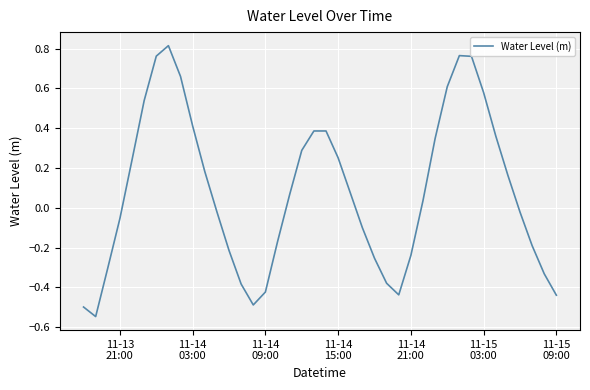

What is the difference between the maximum and minimum values?

1.4